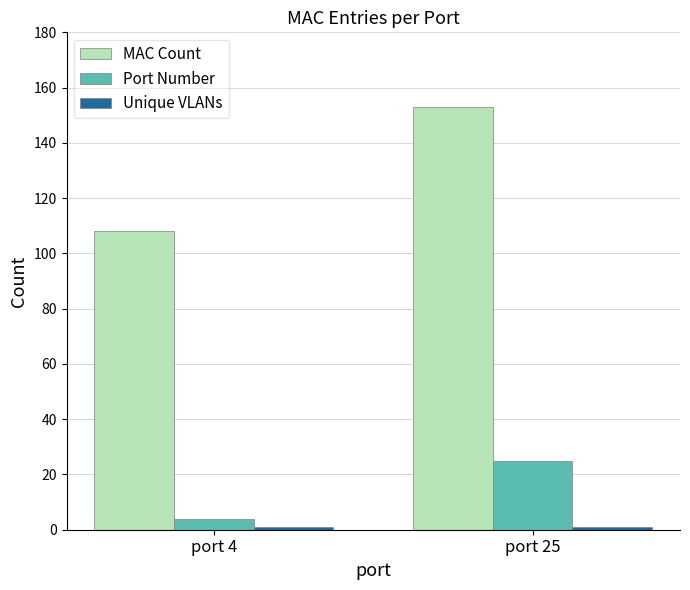

What is the difference between the highest and lowest values at port 4?

107